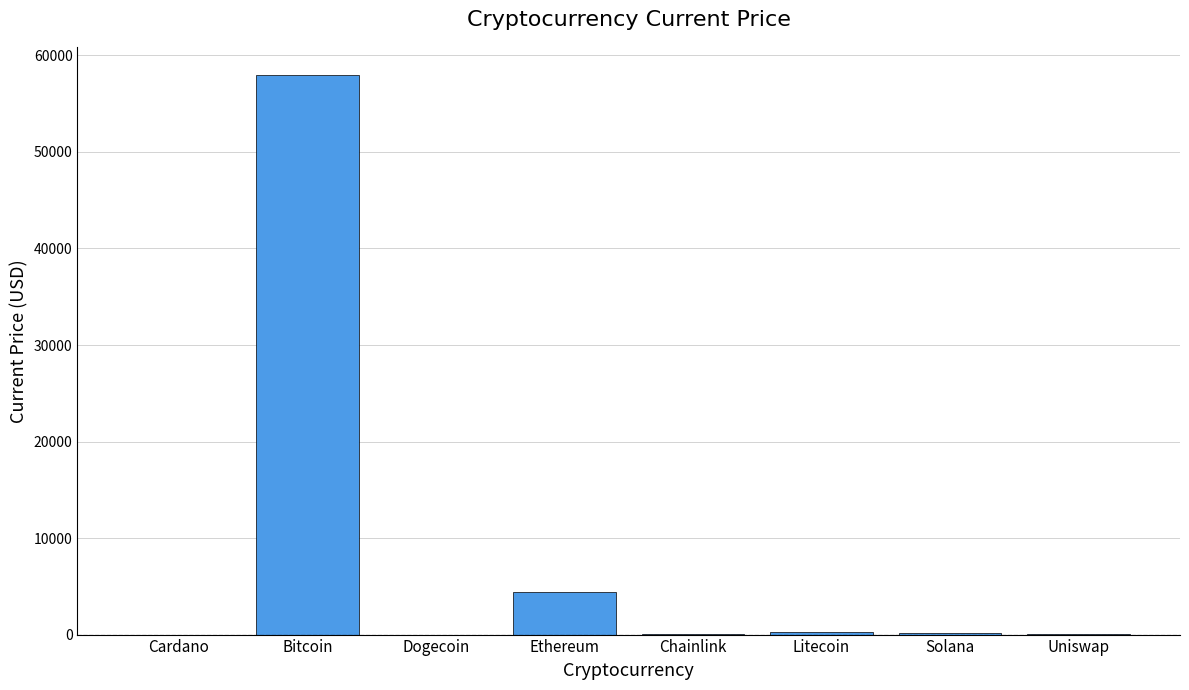

What is the sum of all values?

62900.4